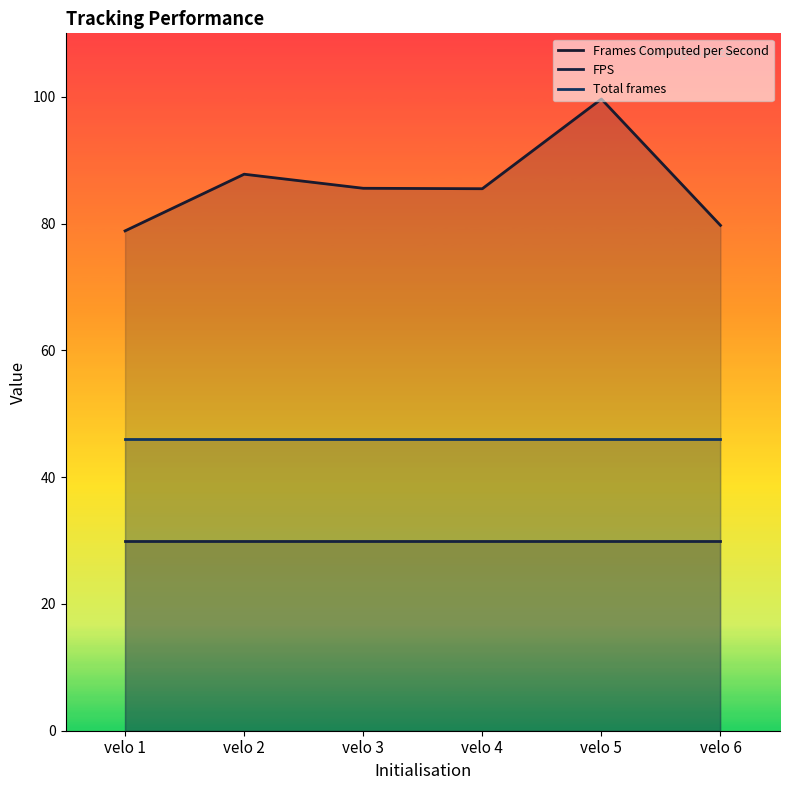

What are all the series names shown in the legend?

Frames Computed per Second, FPS, Total frames